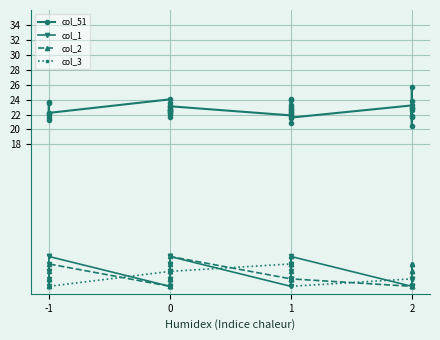

Between 1 and 0, which is larger?

1